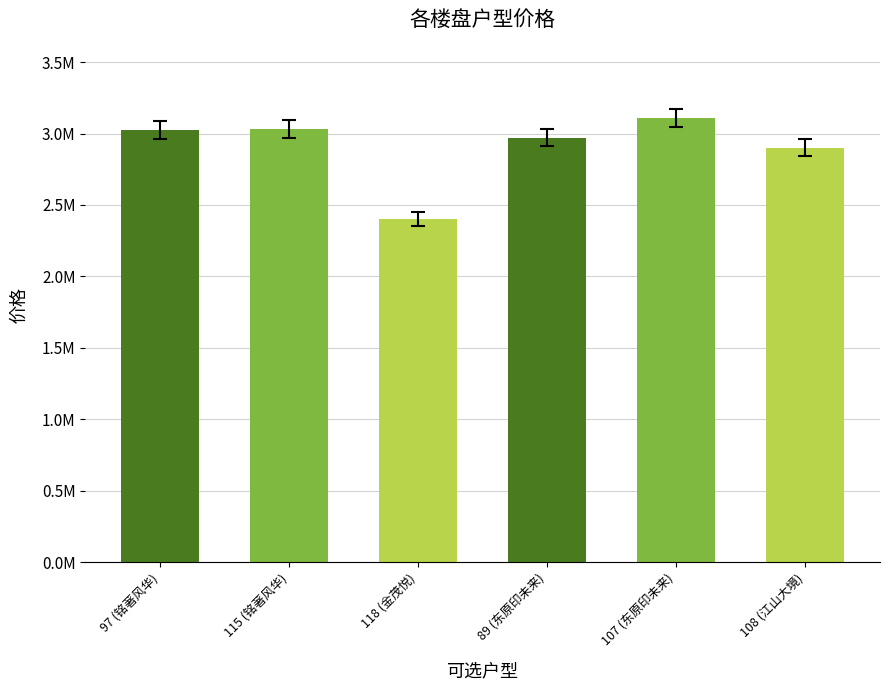

Rank the categories by value from highest to lowest.

107 (东原印未来), 115 (铭著风华), 97 (铭著风华), 89 (东原印未来), 108 (江山大境), 118 (金茂悦)